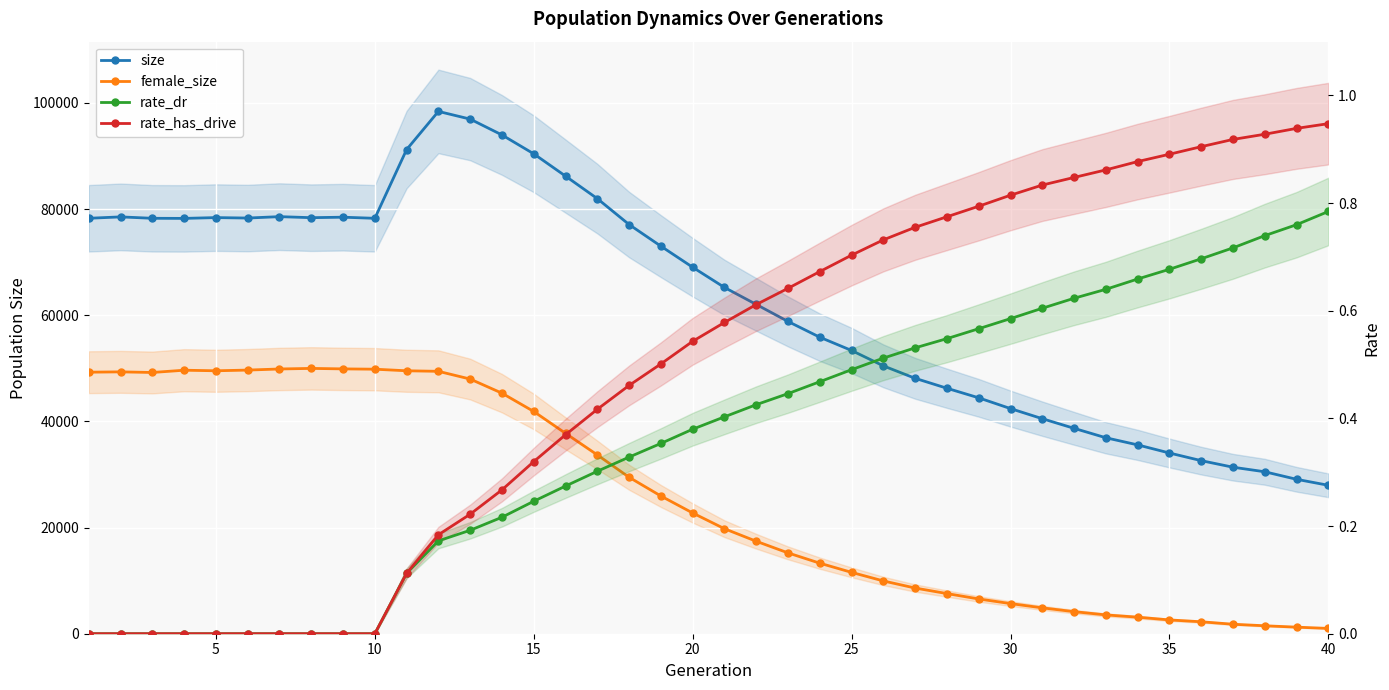

Reading left to right, extract all data points from this chart.

size: 78273.0	78535.0	78271.0	78251.0	78402.0	78317.0	78581.0	78386.0	78477.0	78267.0	91223.0	98408.0	96959.0	93973.0	90419.0	86218.0	81978.0	77093.0	73019.0	69046.0	65241.0	62041.0	58831.0	55863.0	53364.0	50464.0	48120.0	46248.0	44445.0	42416.0	40513.0	38697.0	36921.0	35579.0	34048.0	32609.0	31372.0	30513.0	29094.0	27965.0
female_size: 49275.0	49337.0	49220.0	49647.0	49541.0	49672.0	49879.0	49988.0	49896.0	49839.0	49540.0	49439.0	47980.0	45320.0	41871.0	37755.0	33689.0	29478.0	25947.0	22749.0	19784.0	17421.0	15228.0	13288.0	11559.0	9943.0	8605.0	7563.0	6549.0	5679.0	4875.0	4158.0	3545.0	3118.0	2599.0	2252.0	1786.0	1498.0	1238.0	999.0
rate_dr: 0.0	0.0	0.0	0.0	0.0	0.0	0.0	0.0	0.0	0.0	0.1	0.2	0.2	0.2	0.2	0.3	0.3	0.3	0.4	0.4	0.4	0.4	0.4	0.5	0.5	0.5	0.5	0.5	0.6	0.6	0.6	0.6	0.6	0.7	0.7	0.7	0.7	0.7	0.8	0.8
rate_has_drive: 0.0	0.0	0.0	0.0	0.0	0.0	0.0	0.0	0.0	0.0	0.1	0.2	0.2	0.3	0.3	0.4	0.4	0.5	0.5	0.5	0.6	0.6	0.6	0.7	0.7	0.7	0.8	0.8	0.8	0.8	0.8	0.8	0.9	0.9	0.9	0.9	0.9	0.9	0.9	0.9